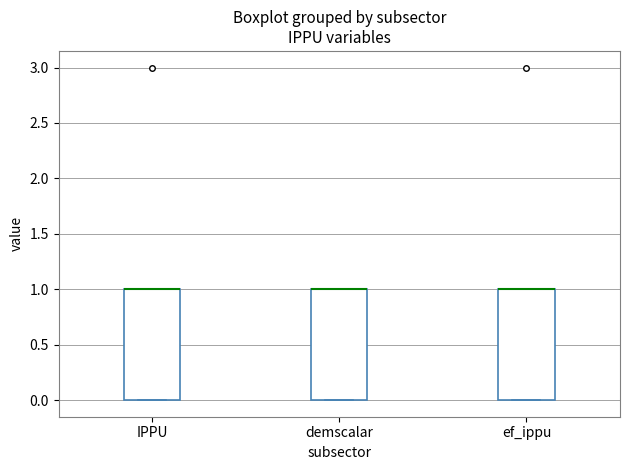

Where is the upper edge of the box for IPPU on the y-axis? The values are not printed on the chart, so give them approximately, as read against the axis.

1